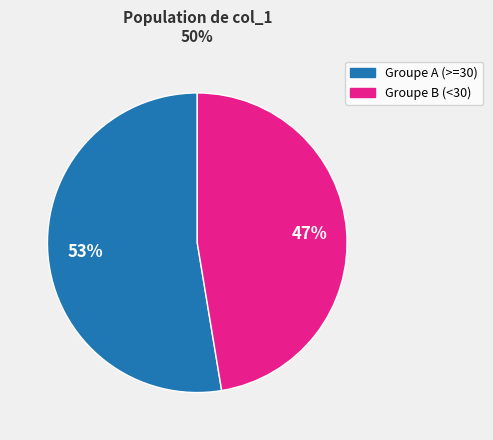

Does any single category account for the majority?

Yes